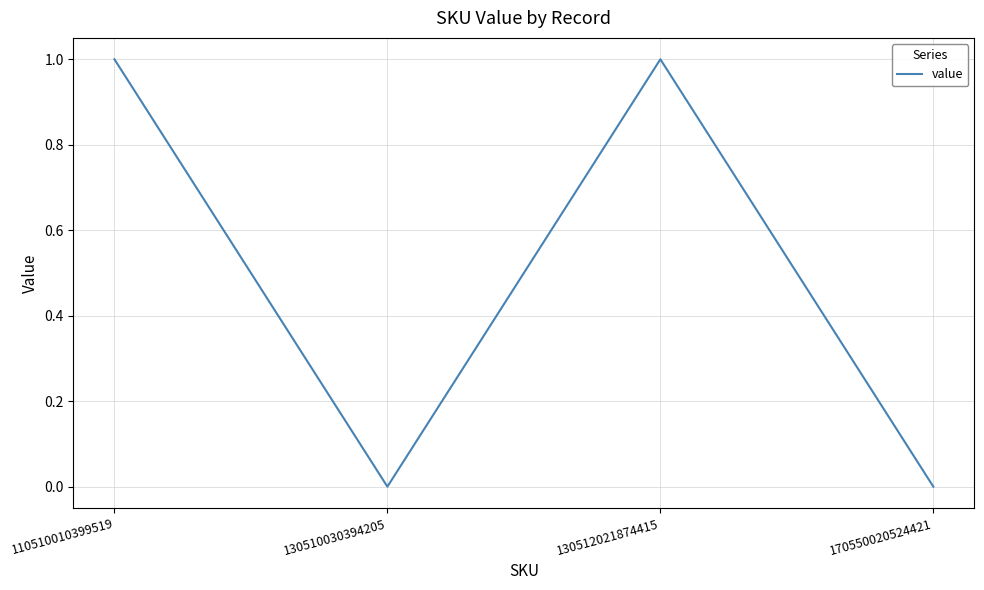

At which category does the data reach its first local peak?

130512021874415